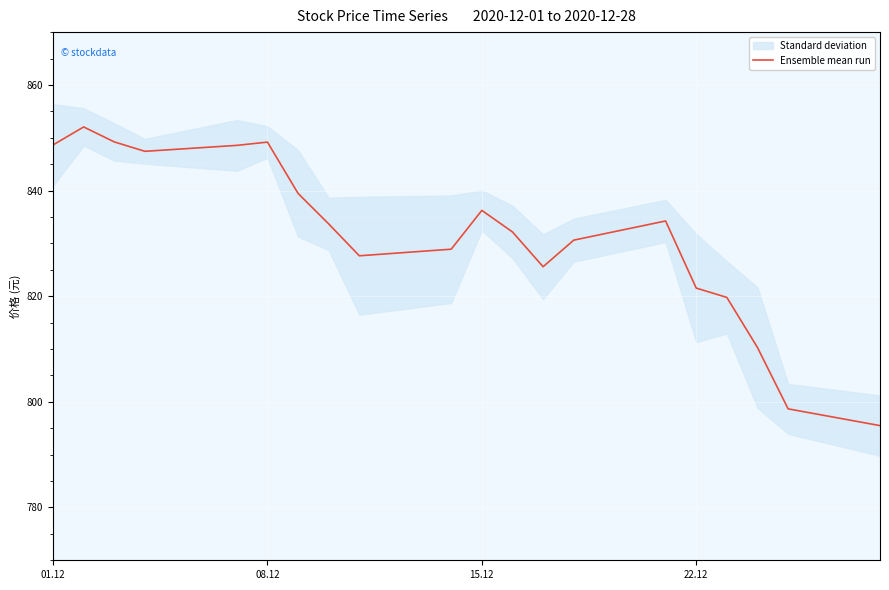

What is the lowest value of the Ensemble mean run series?

795.5